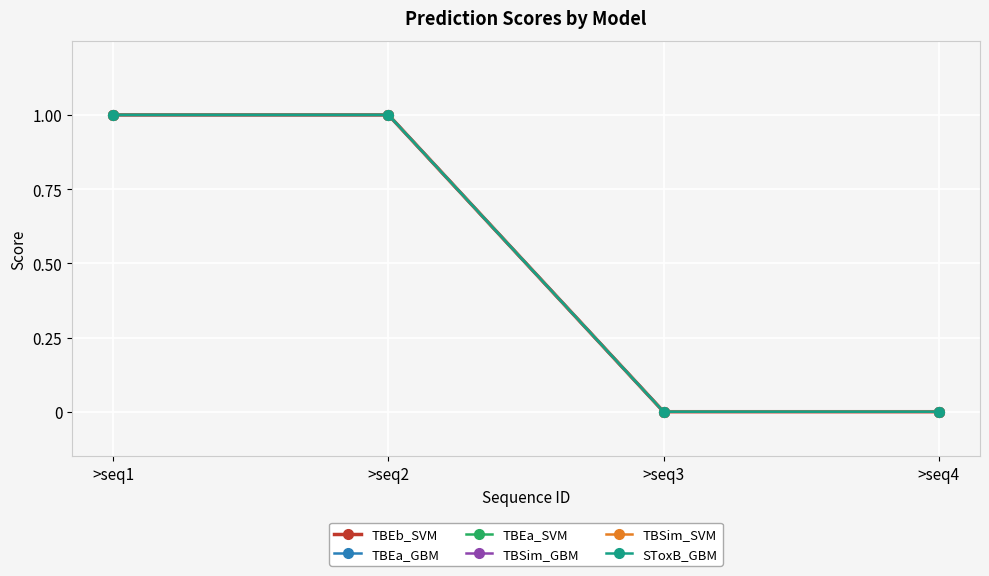

What is the value of the SToxB_GBM point at the 2nd from the left?

1